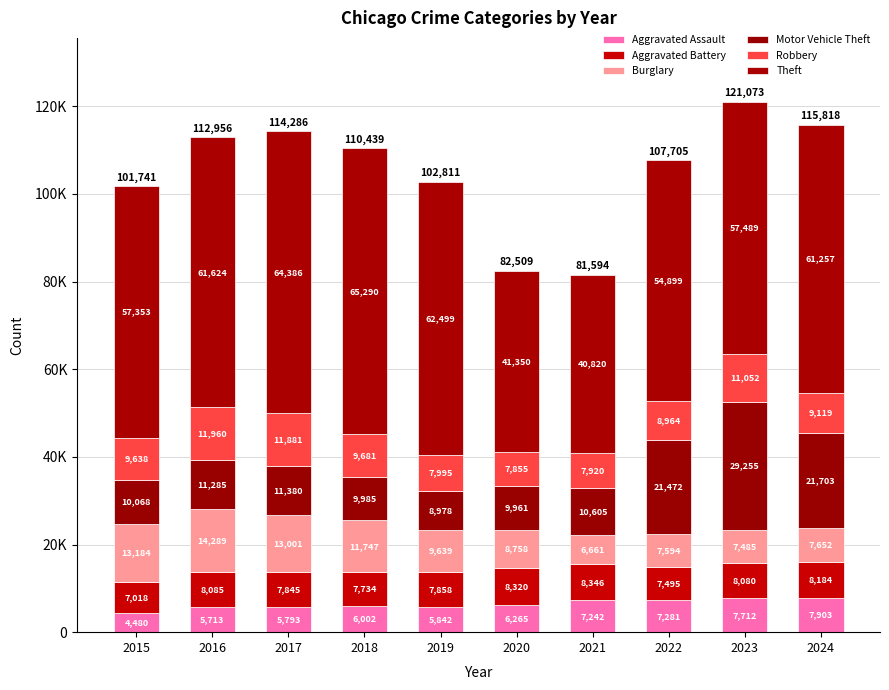

True or false: Theft has a value of 61011 at 2020.

False